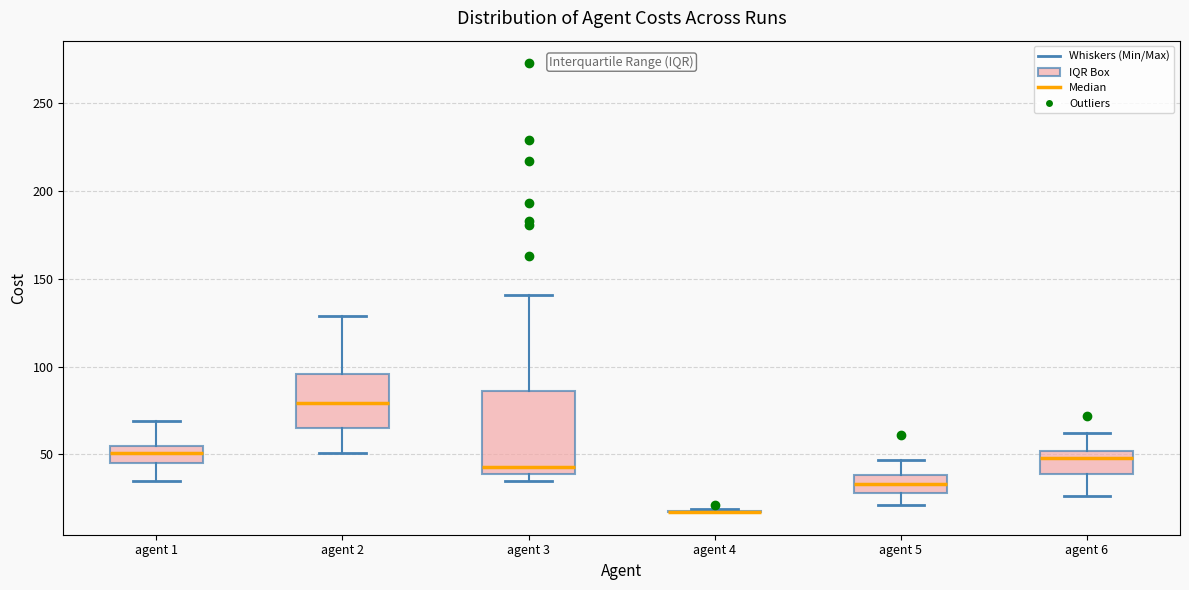

Which box is the tallest, from its lower edge to its upper edge?

agent 3